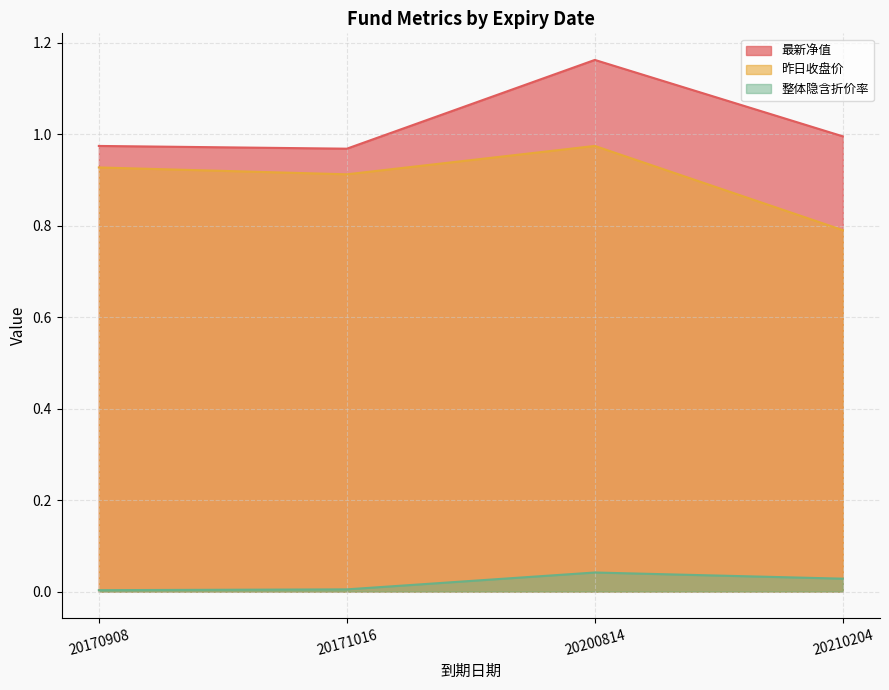

Which series has the largest range (max minus min)?

最新净值